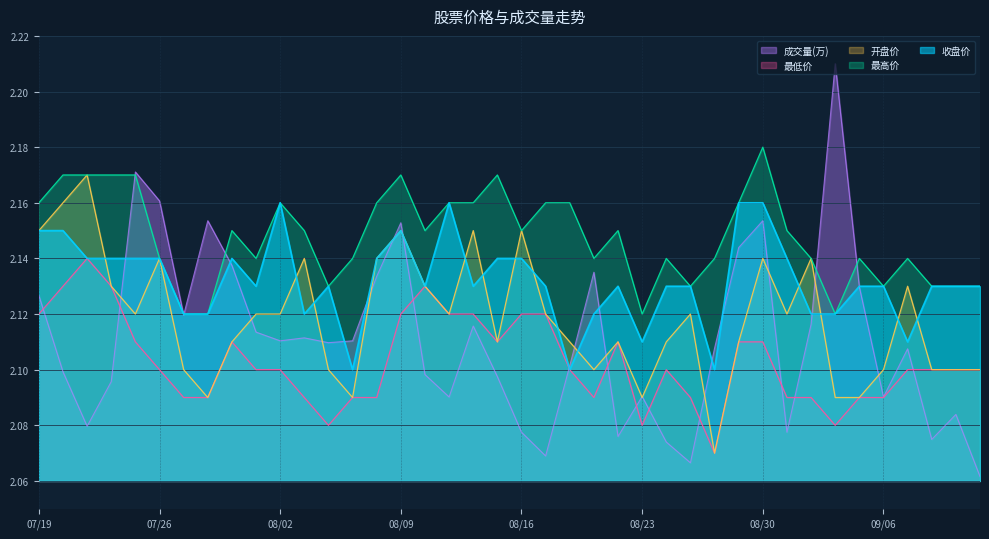

What is the sum of all 成交量(万) values?

84.4